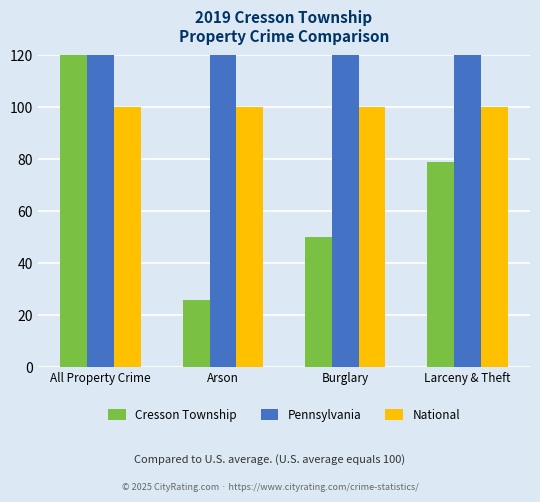

Which category has the highest value in the Pennsylvania series?

All Property Crime